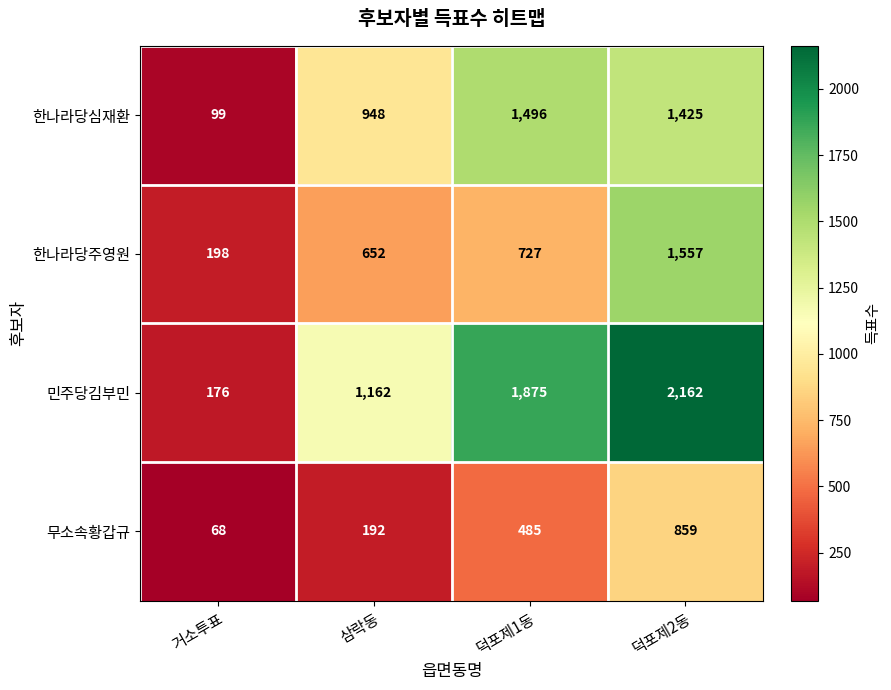

What is the sum of all 민주당김부민 values?

5375